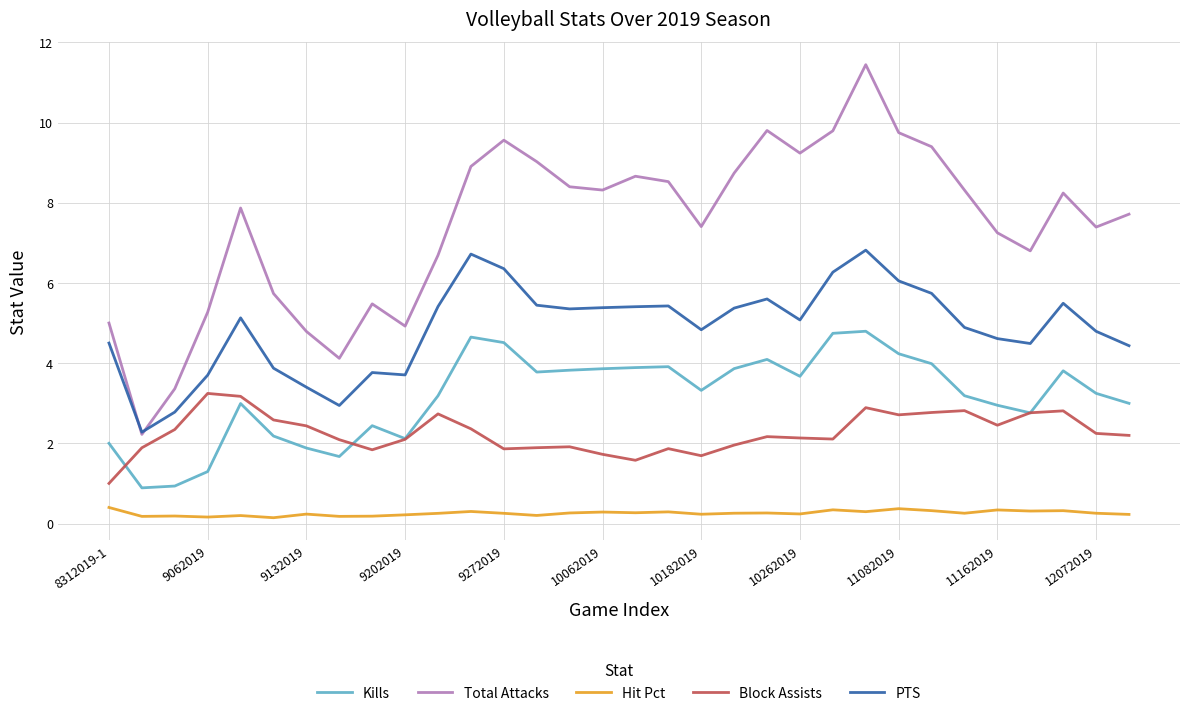

What is the lowest value of the Total Attacks series?

2.2